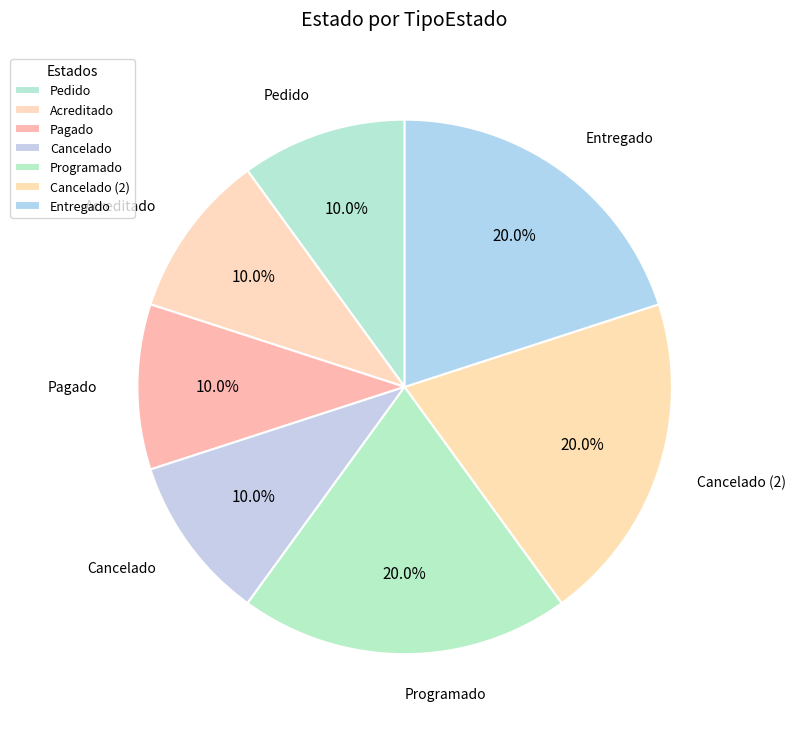

Count the number of slices in the pie.

7